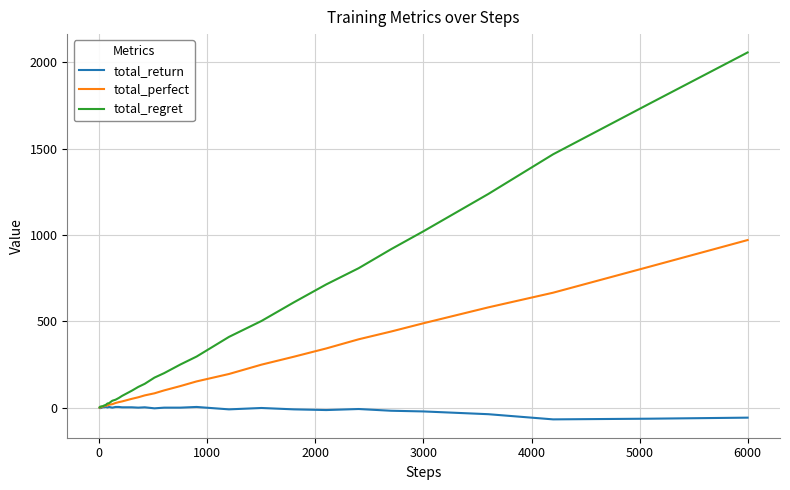

Which series has the largest range (max minus min)?

total_regret